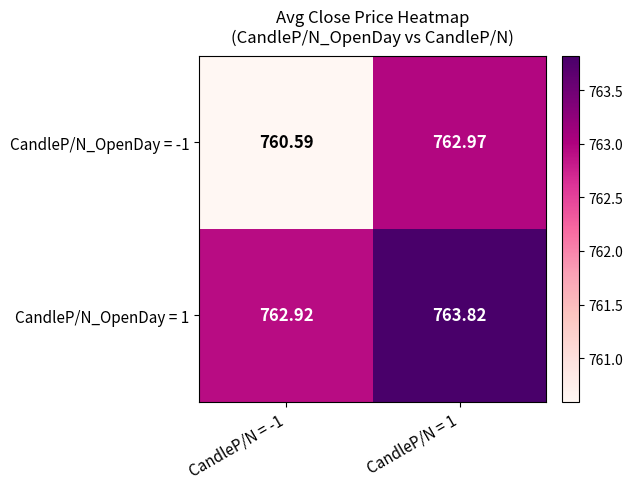

Count the number of data series in this chart.

2